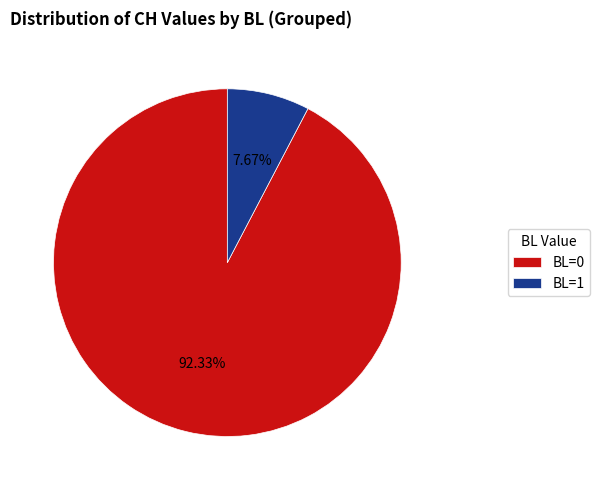

To the nearest percent, what is the difference between the largest and smallest slice percentages?

85%